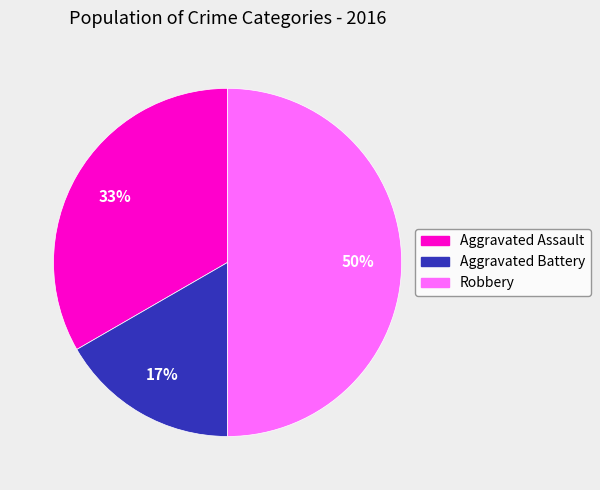

Is it true that Aggravated Assault is 33% of the pie?

True